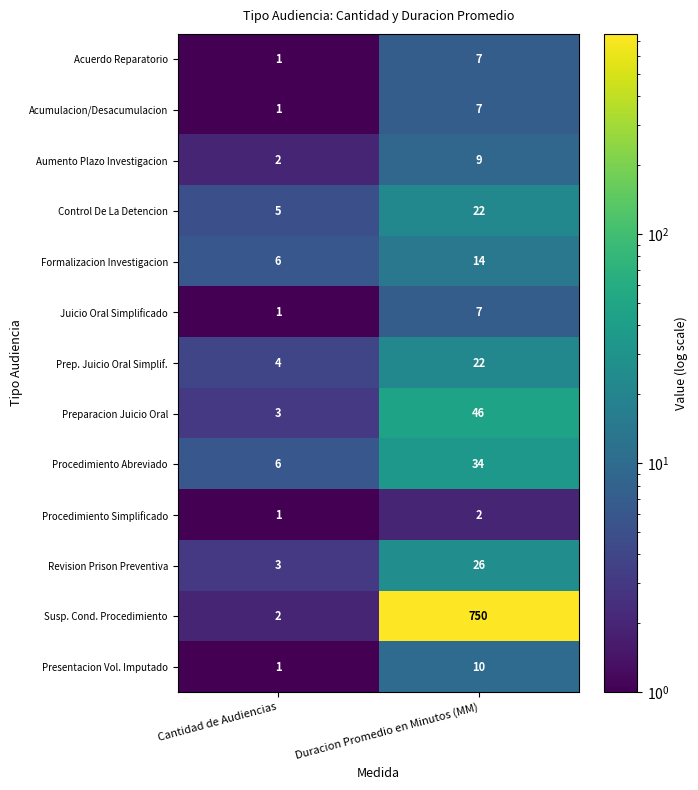

What is the sum of the Presentacion Vol. Imputado values at Cantidad de Audiencias and Duracion Promedio en Minutos (MM)?

11